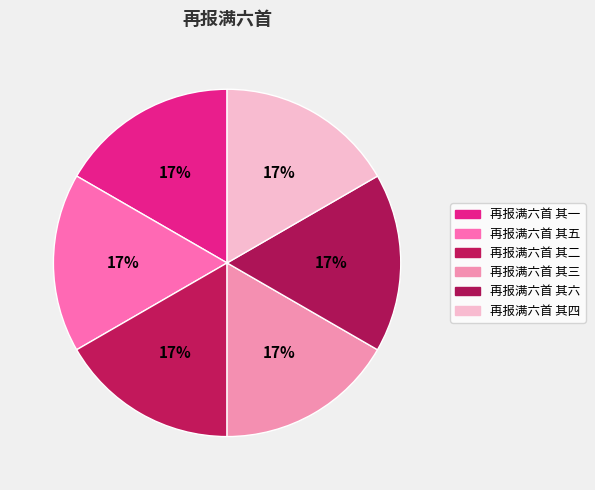

Count the number of slices in the pie.

6